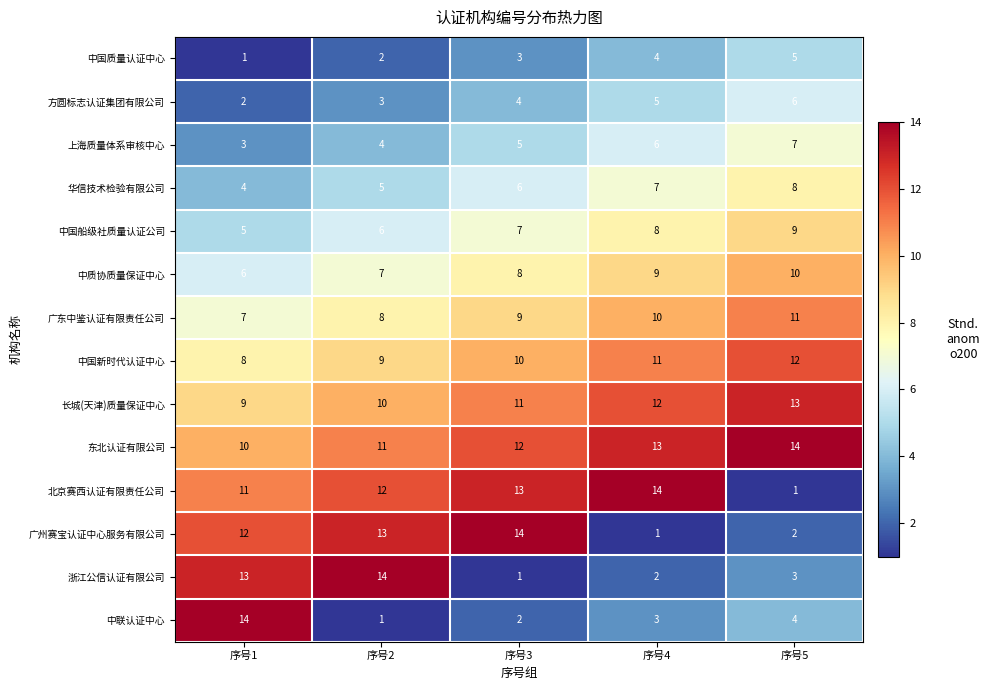

What is the highest value of the 北京赛西认证有限责任公司 series?

14